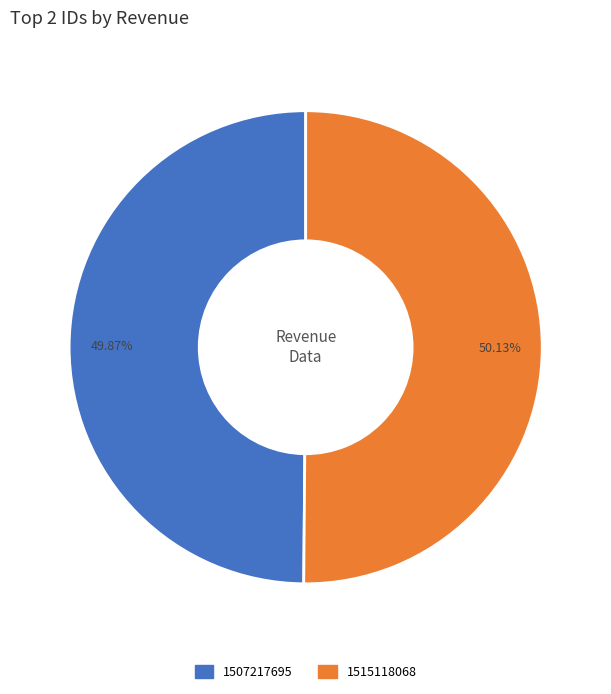

Is there any slice that represents more than half of the pie?

Yes